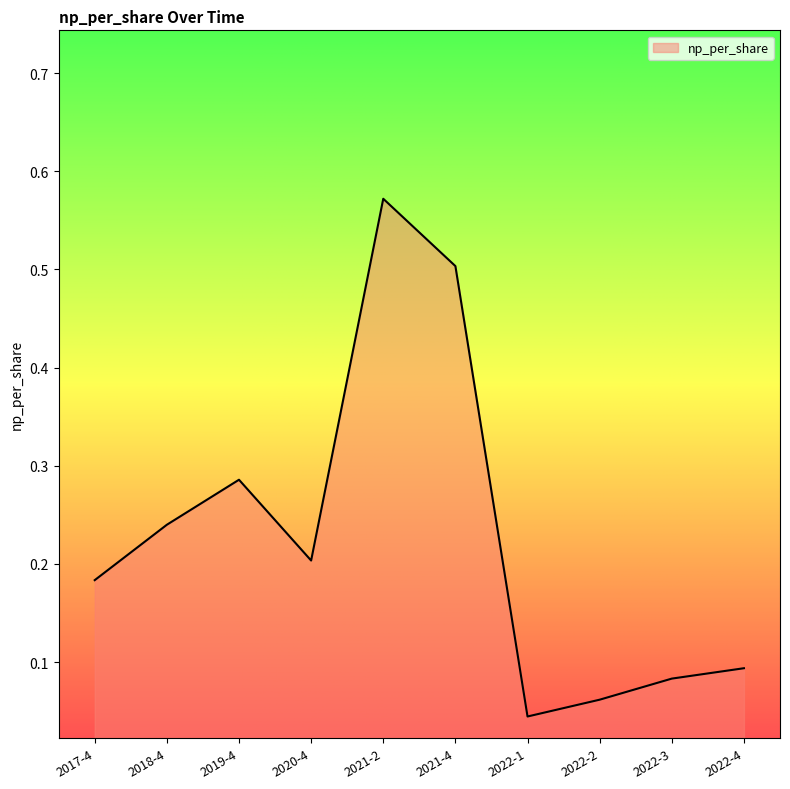

The value at 2022-4 is 0.1. True or false?

True